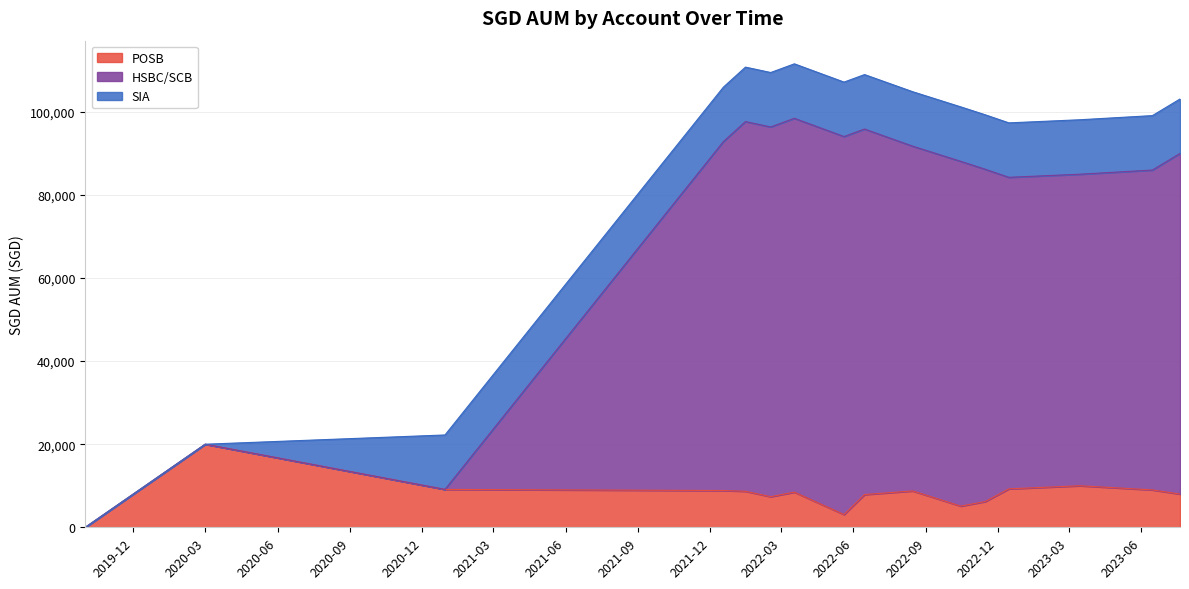

What is the value of the HSBC/SCB point at the 9th from the left?

95877